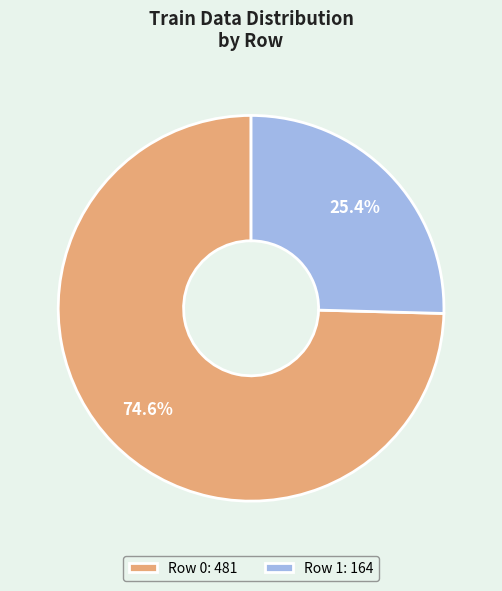

Rank the categories by value from lowest to highest.

Row 1: 164, Row 0: 481